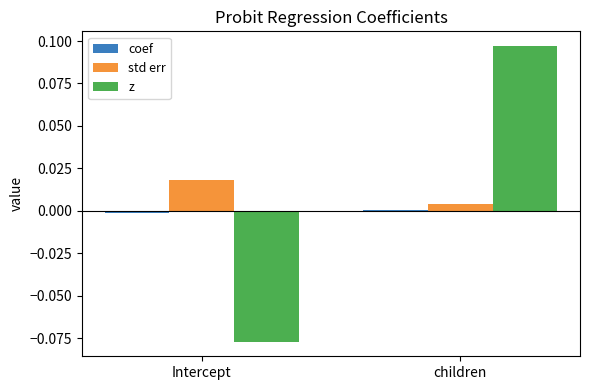

Between Intercept and children, which series saw the biggest shift?

z